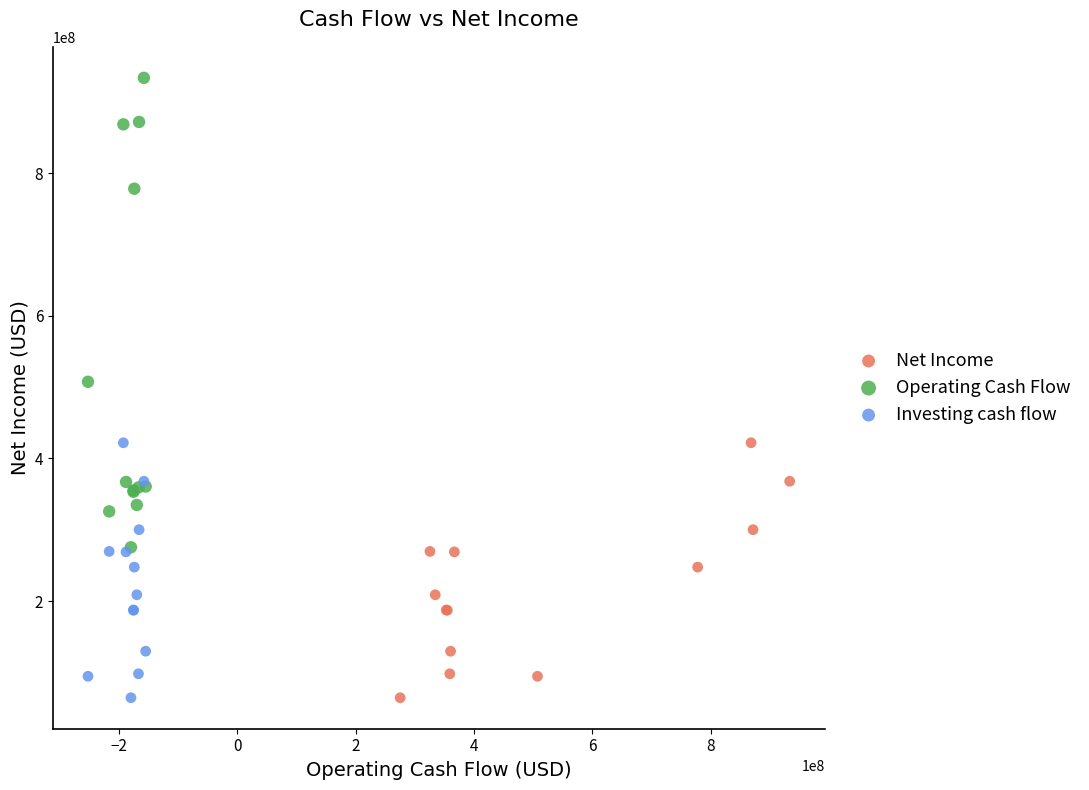

What are all the series names shown in the legend?

Net Income, Operating Cash Flow, Investing cash flow